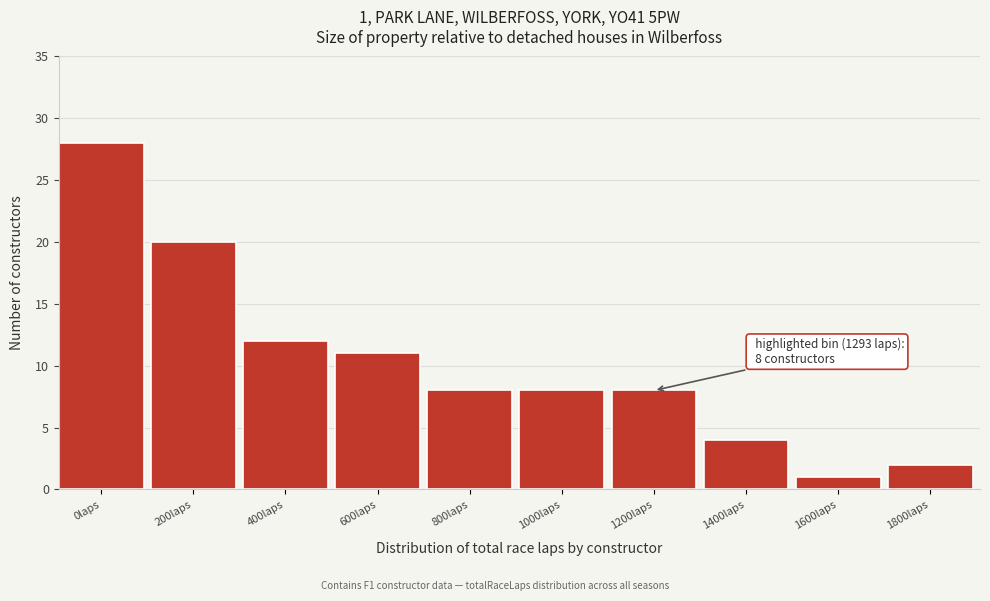

Reading left to right, what are all the values shown in this chart?

28	20	12	11	8	8	8	4	1	2